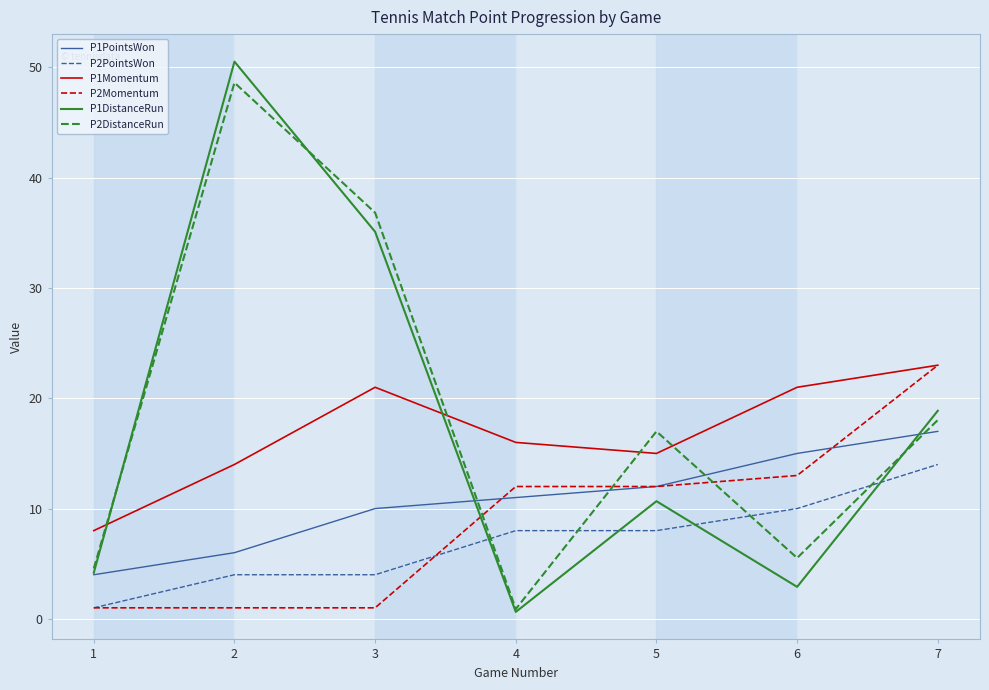

How many interior local peaks does the P2DistanceRun series have?

2